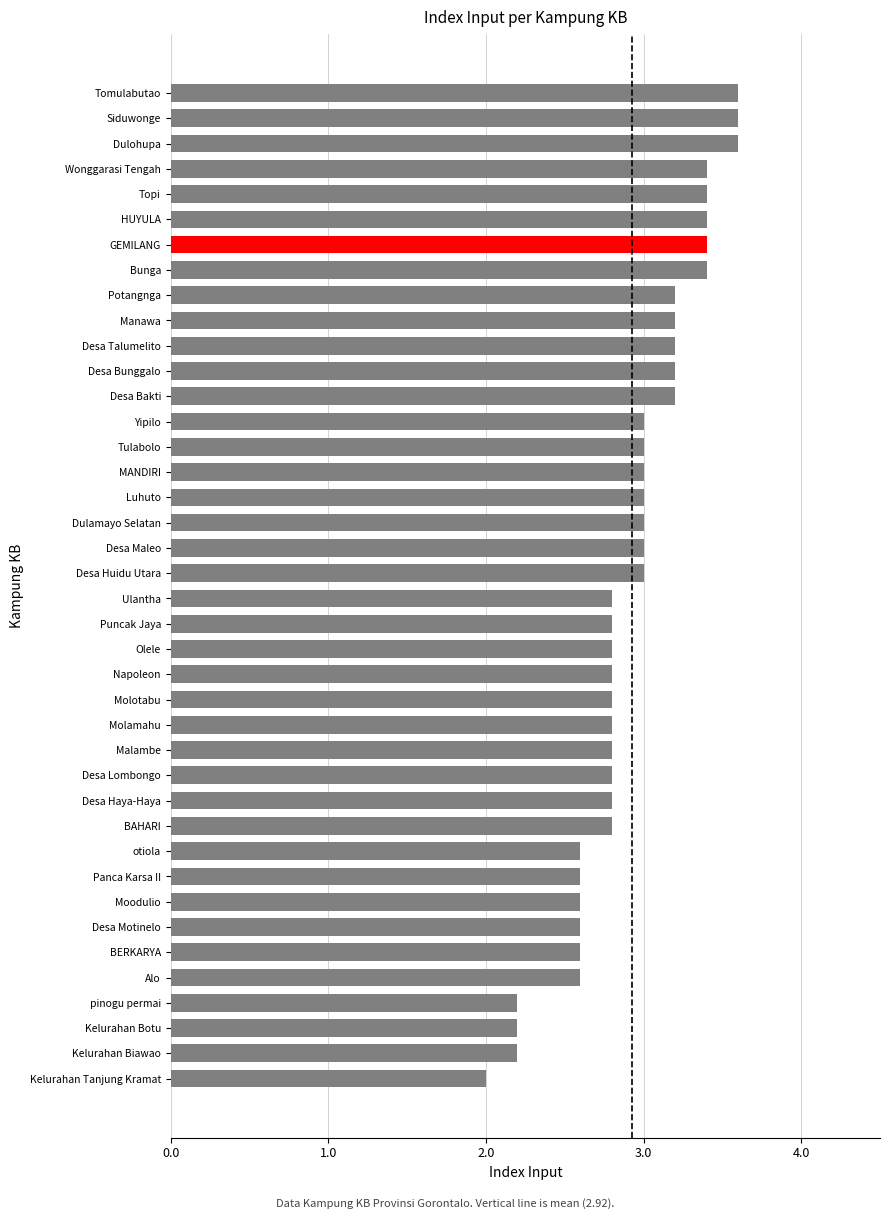

What is the minimum value shown in the chart?

2.0